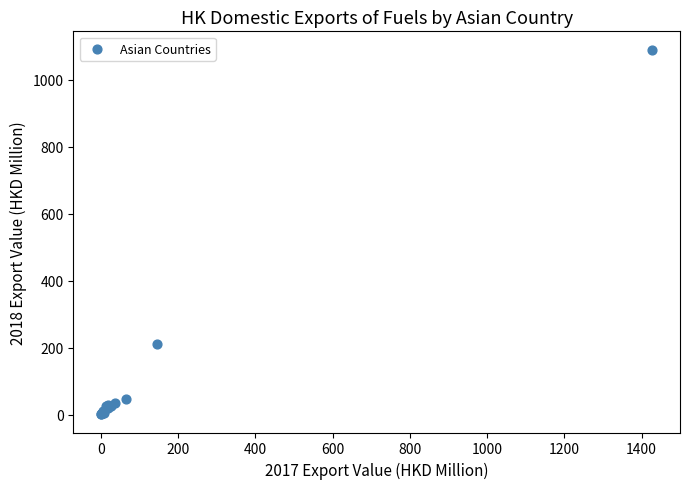

What Y value in the scatter plot is closest to 545?

209.5